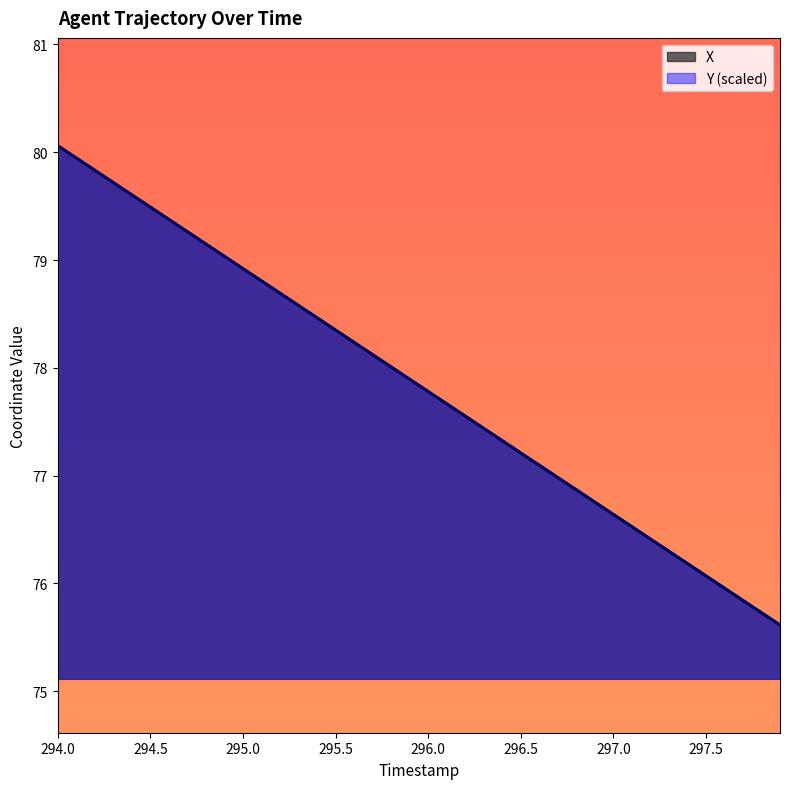

Is it true that X equals 45.7 at 295.5?

False